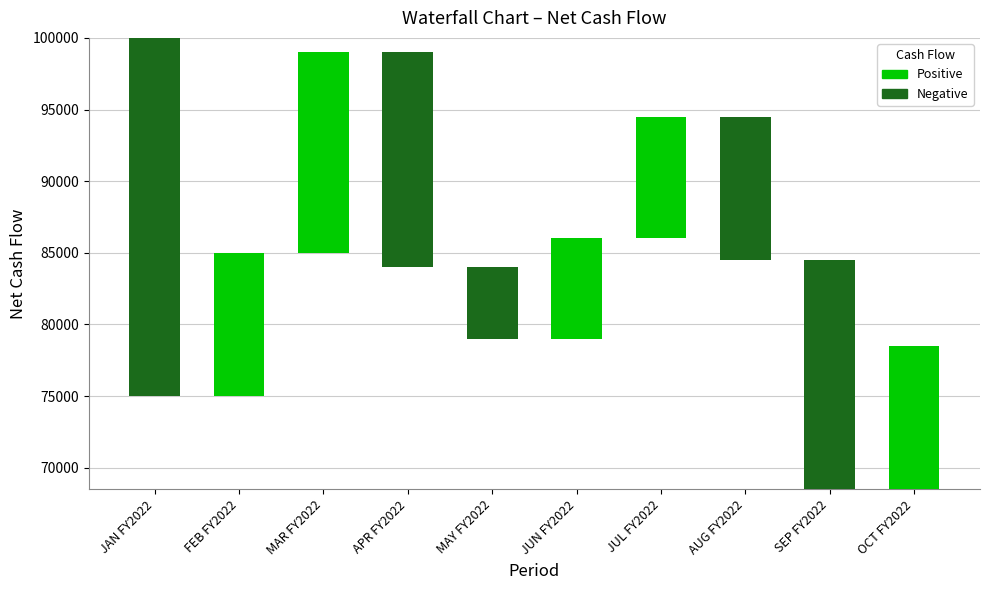

Is it true that the value at JUN FY2022 is 1959?

False